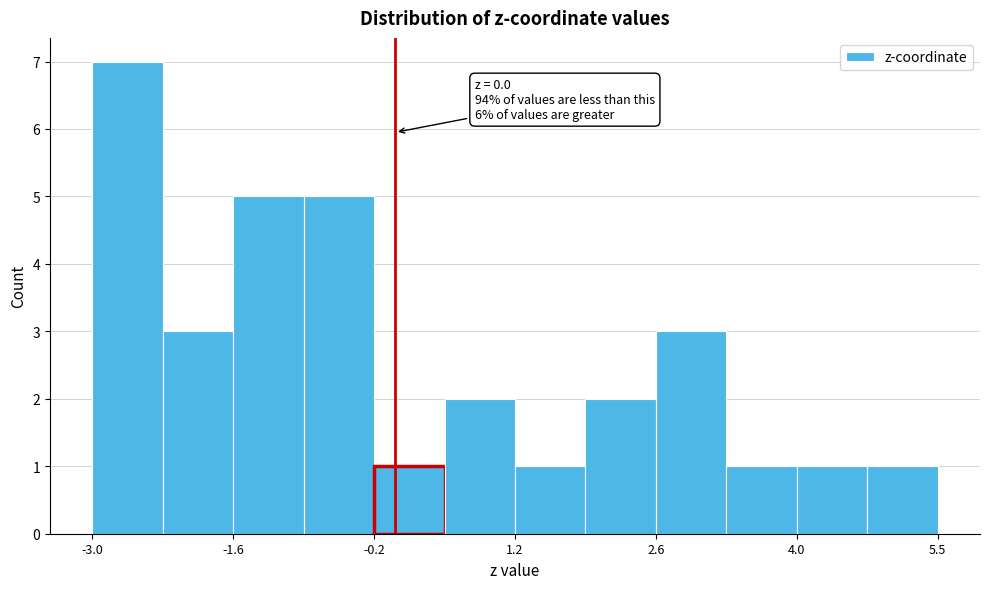

Around what value on the x-axis is the tallest bar? Give the approximate position of its centre, as read against the axis.

-2.6